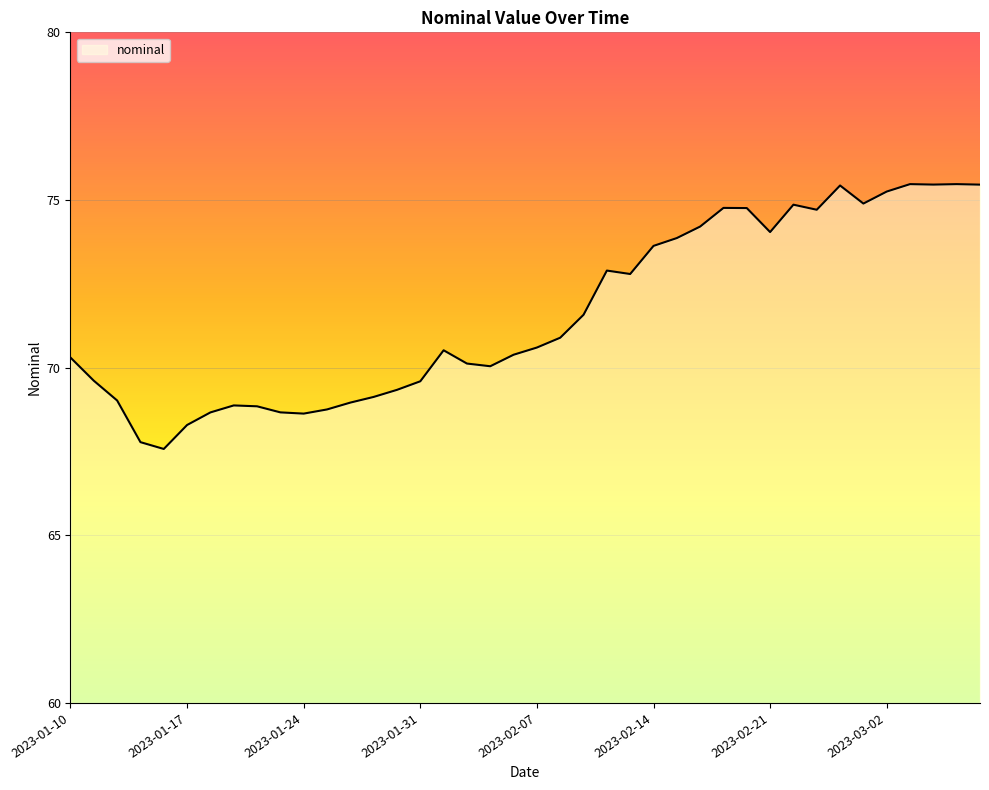

What is the difference between the maximum and second lowest values?

7.7